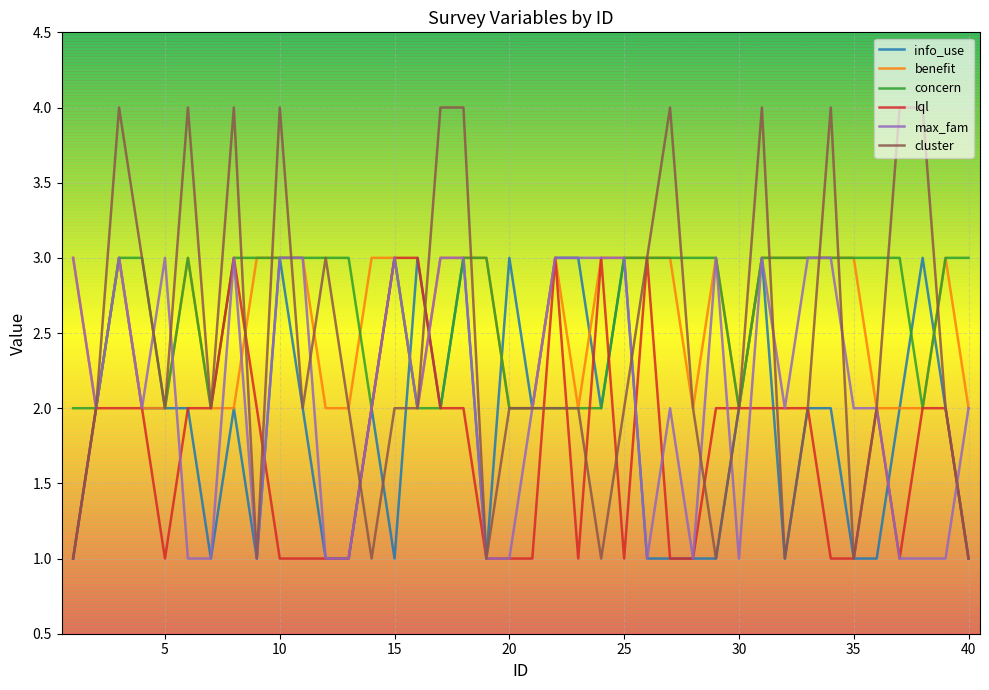

Which series has the widest spread of values?

cluster